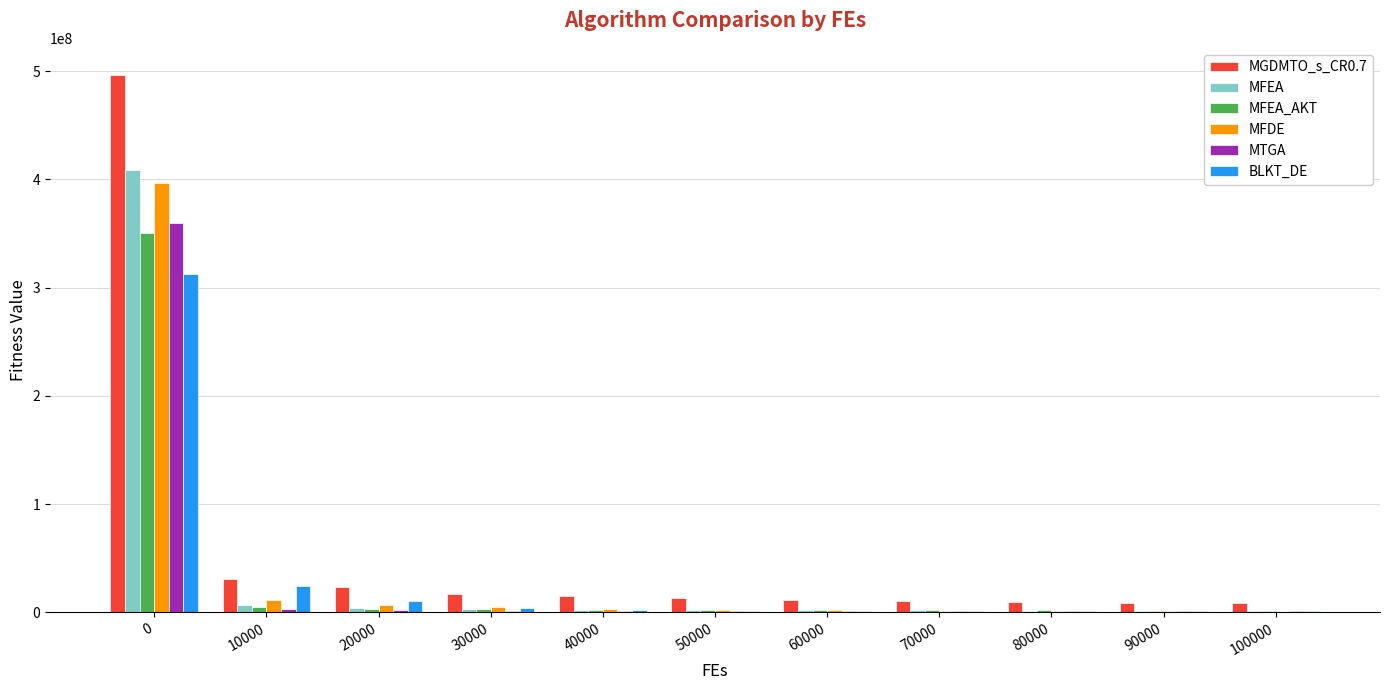

What is the total value across all series at 0?

2324415020.0